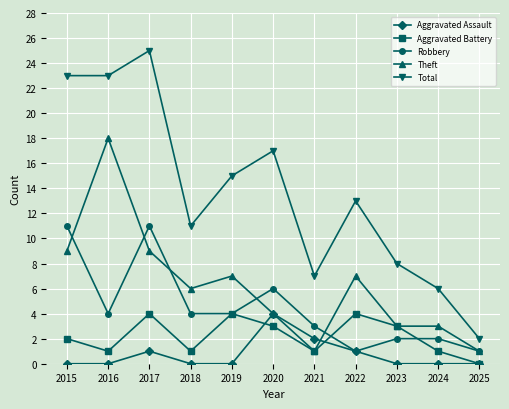

True or false: Total and Theft intersect in this chart.

False